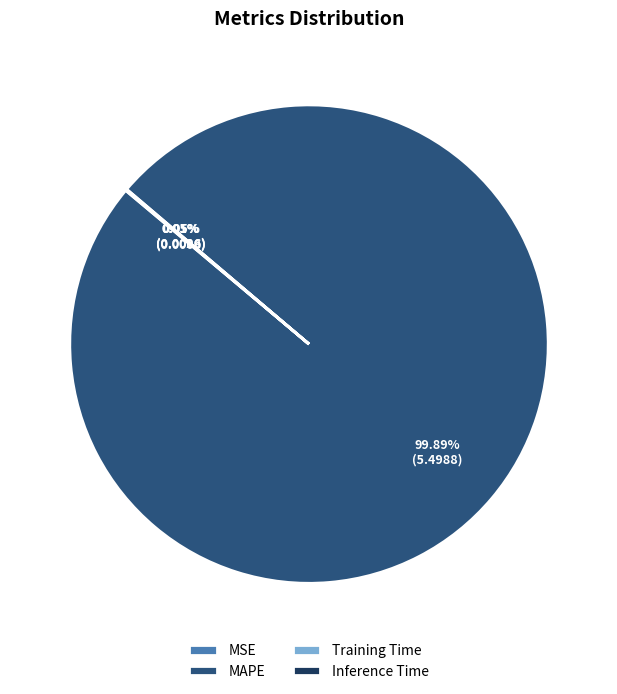

What is the largest slice in the pie chart?

MAPE